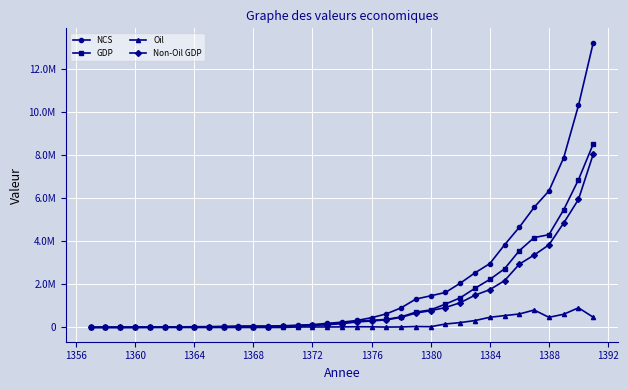

How many lines are shown in the chart?

4